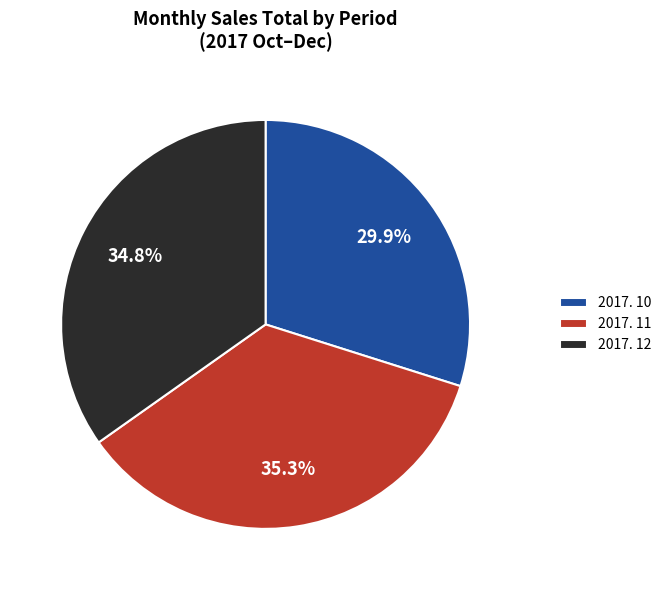

Rank the categories by value from lowest to highest.

2017. 10, 2017. 12, 2017. 11